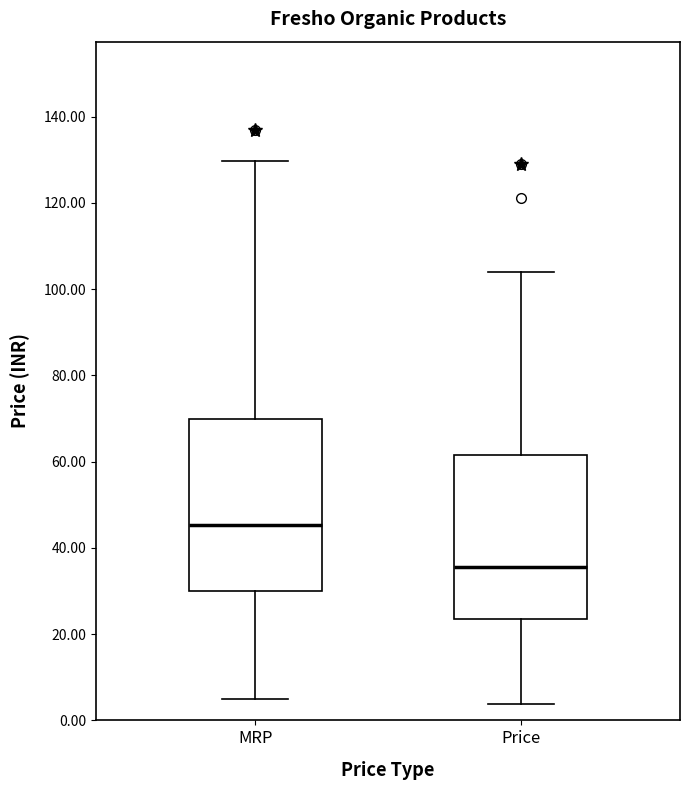

Reading left to right, transcribe this box plot: for each box, give where its median line is, the range the box spans, and where its two whiskers end, as read against the y-axis. The values are not printed on the chart, so give them approximately, as read against the axis.

MRP: median 46, box 30 to 70, whiskers 4 to 130
Price: median 36, box 24 to 62, whiskers 4 to 104